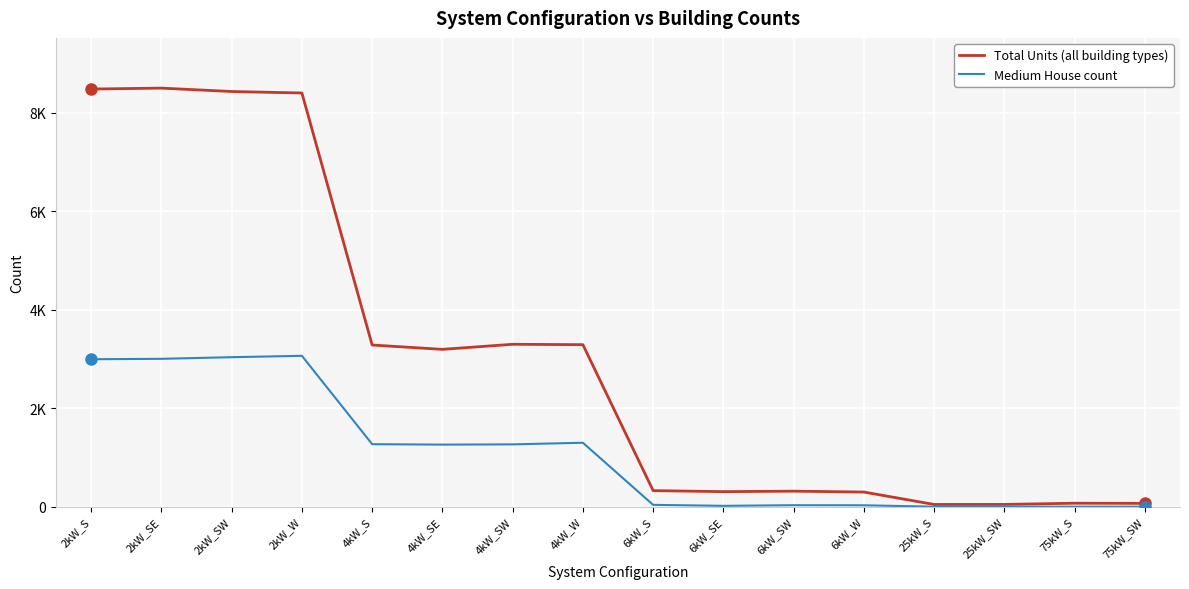

What are all the series names shown in the legend?

Total Units (all building types), Medium House count